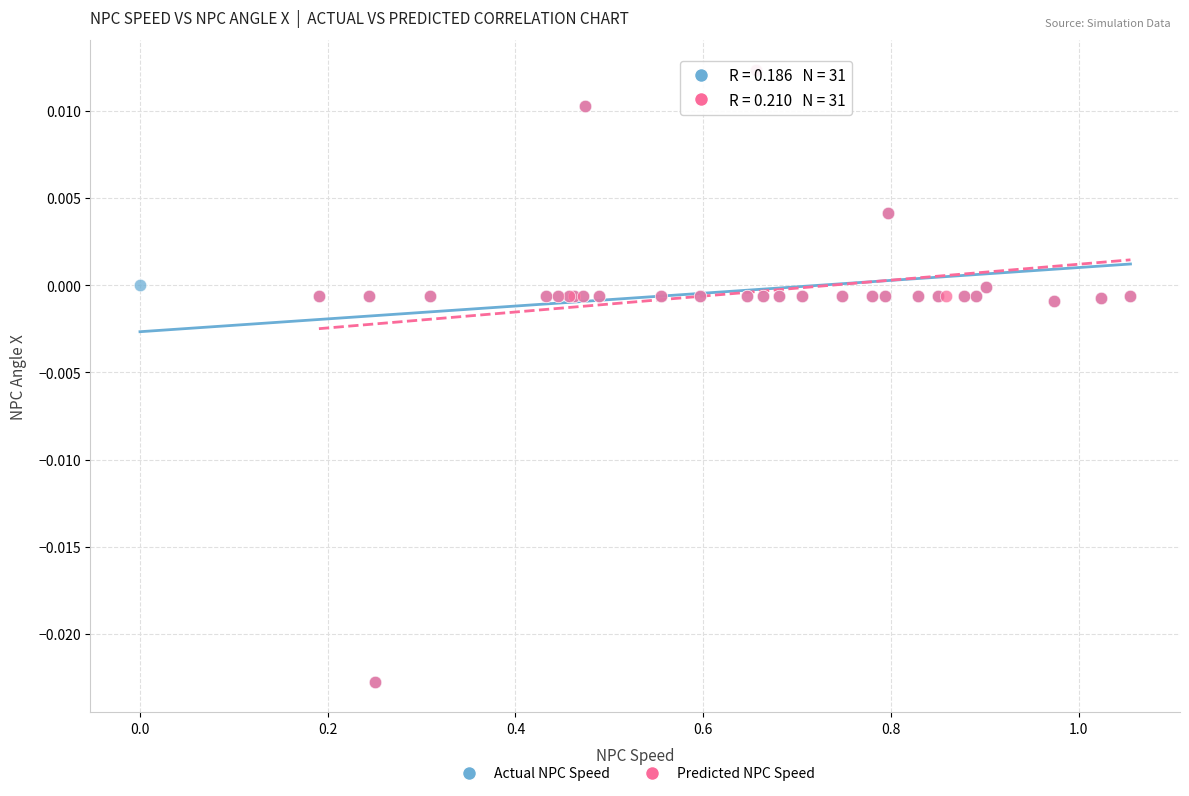

What are all the series names shown in the legend?

Actual NPC Speed, Predicted NPC Speed